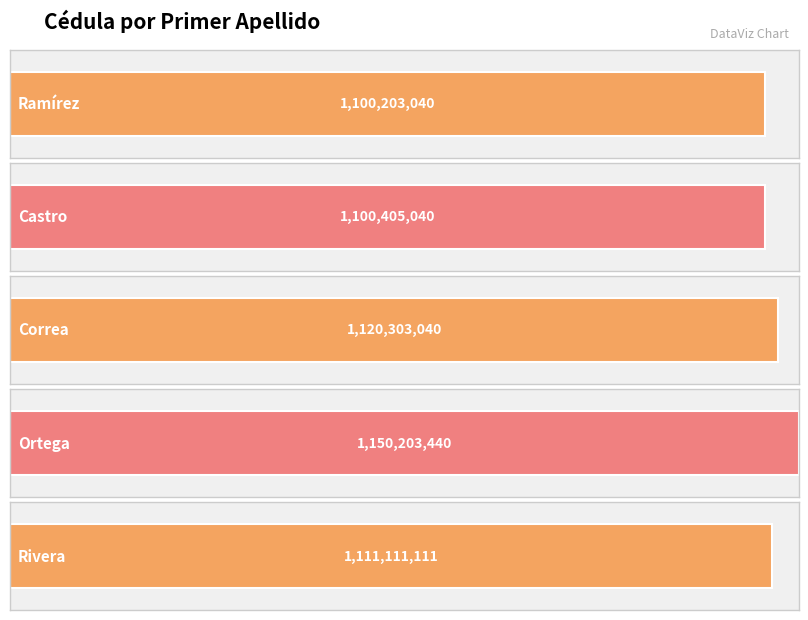

What is the ratio of the value at Correa to the value at Ortega?

1.0